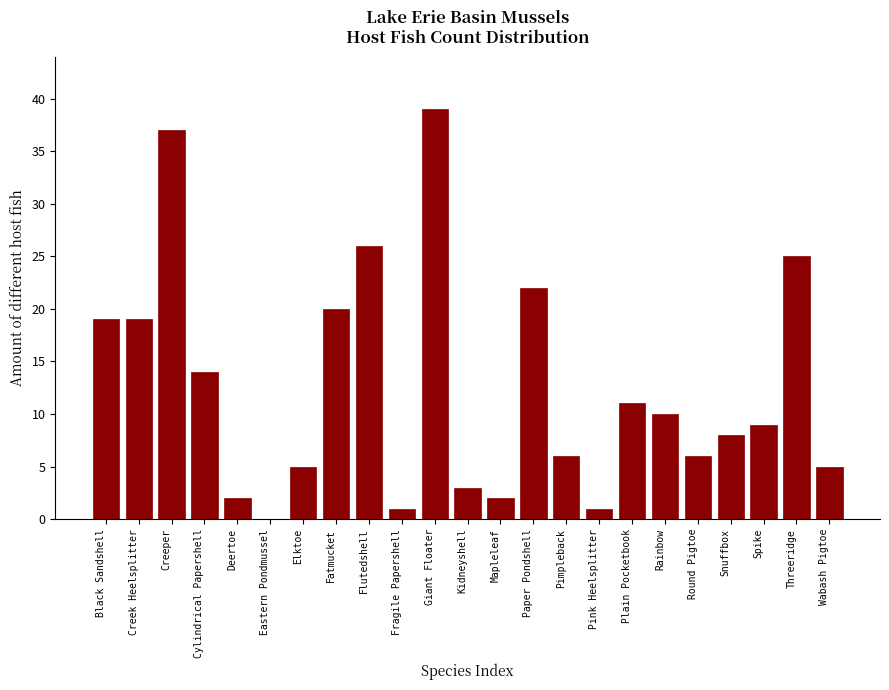

Reading left to right, transcribe all the data shown in this chart.

Black Sandshell=19	Creek Heelsplitter=19	Creeper=37	Cylindrical Papershell=14	Deertoe=2	Eastern Pondmussel=0	Elktoe=5	Fatmucket=20	Flutedshell=26	Fragile Papershell=1	Giant Floater=39	Kidneyshell=3	Mapleleaf=2	Paper Pondshell=22	Pimpleback=6	Pink Heelsplitter=1	Plain Pocketbook=11	Rainbow=10	Round Pigtoe=6	Snuffbox=8	Spike=9	Threeridge=25	Wabash Pigtoe=5